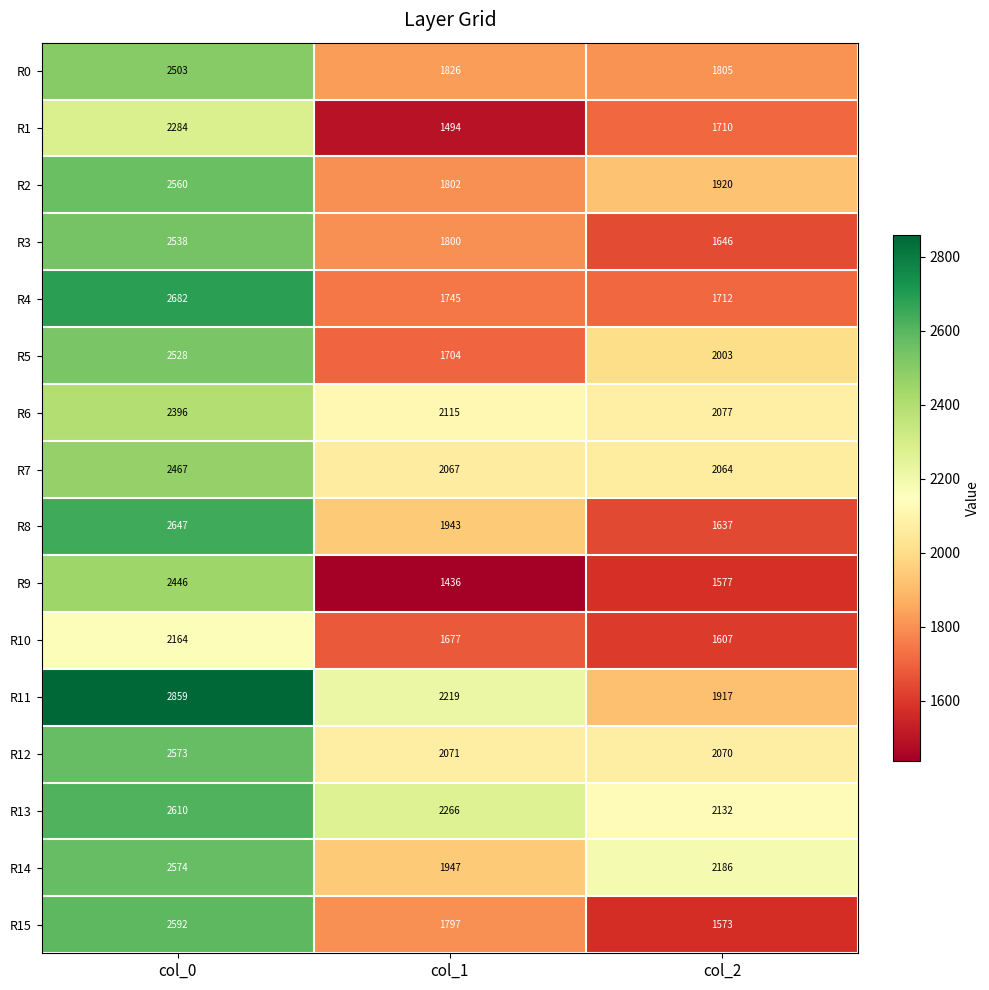

Where does the R3 series first go above 1800?

col_0